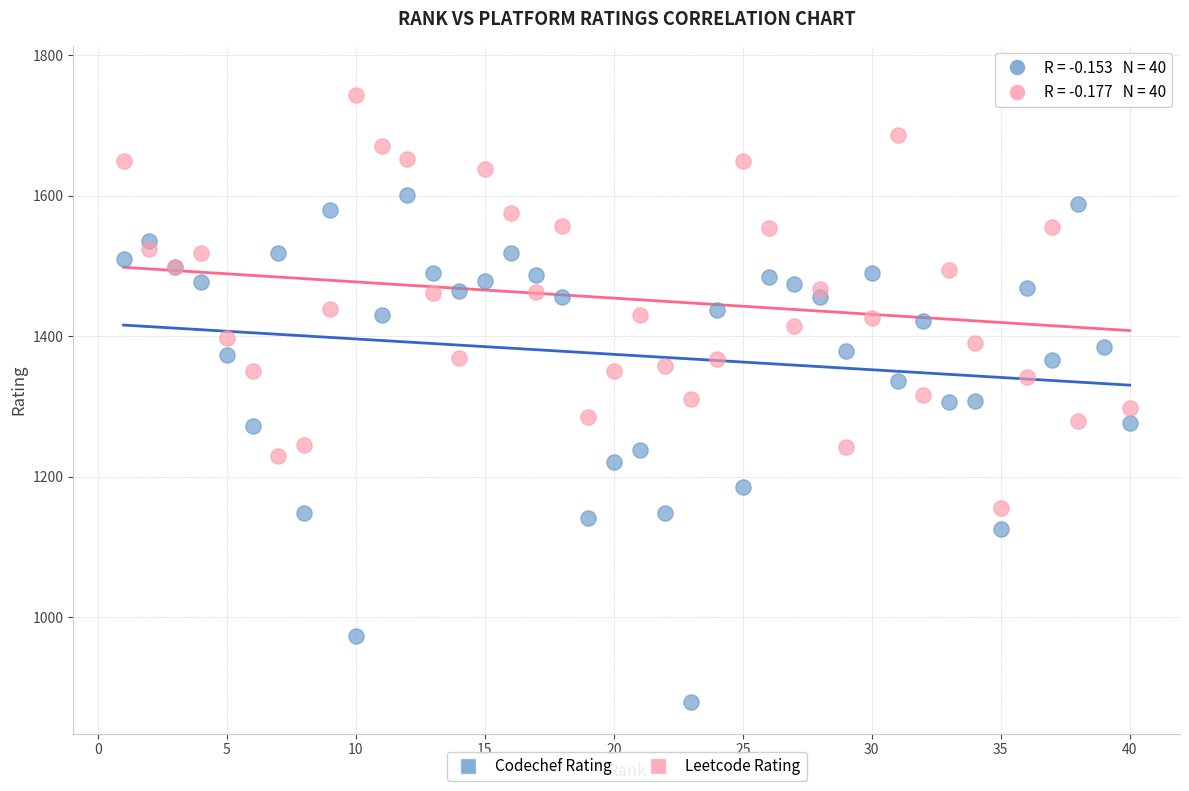

What is the X range (max minus min) for the scatter plot?

39